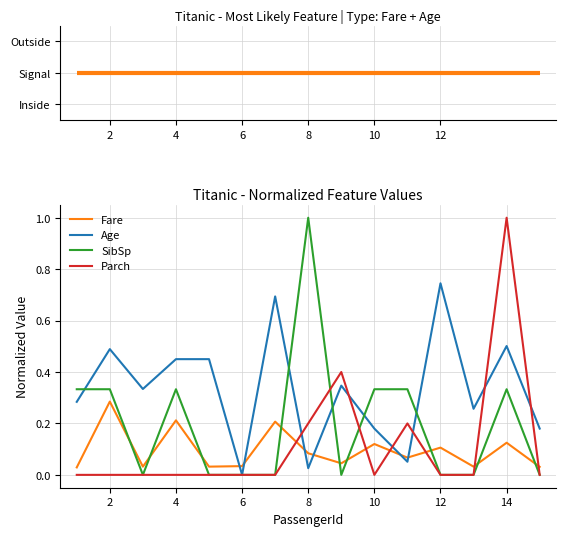

What is the greatest value displayed?

1.0